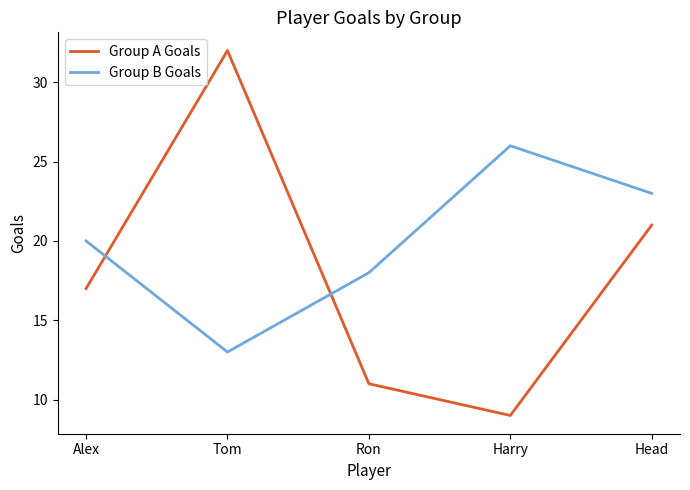

What is the average value of the Group A Goals series?

18